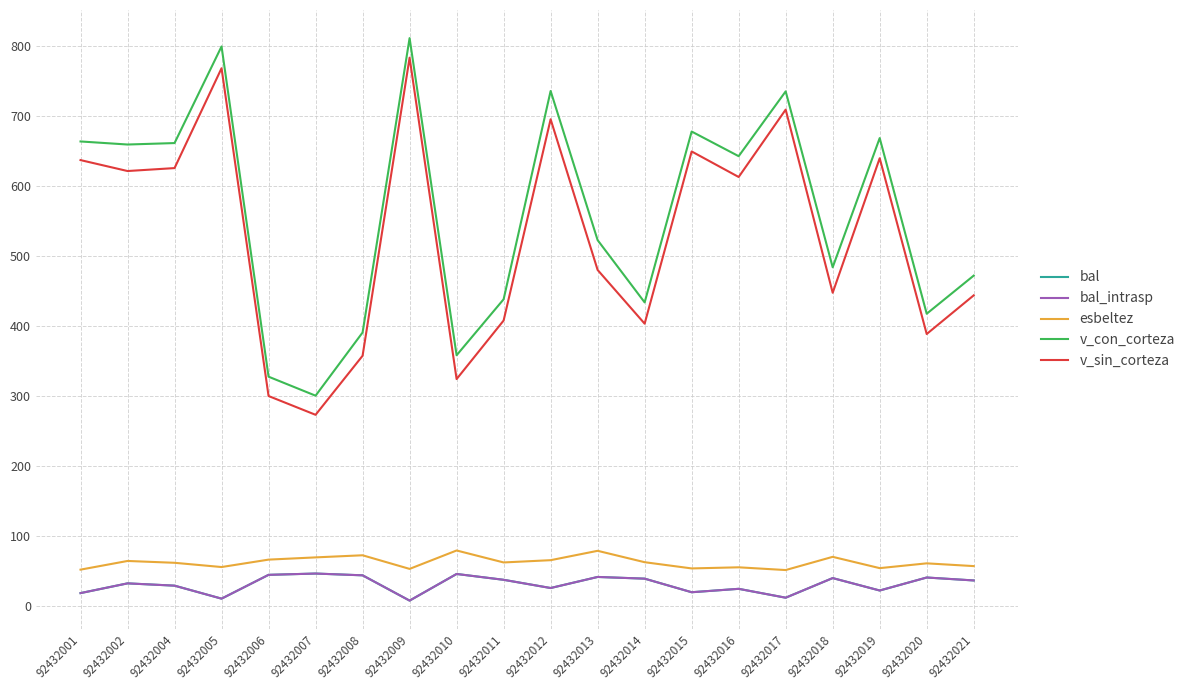

Does the chart display data point markers on the line(s)?

No